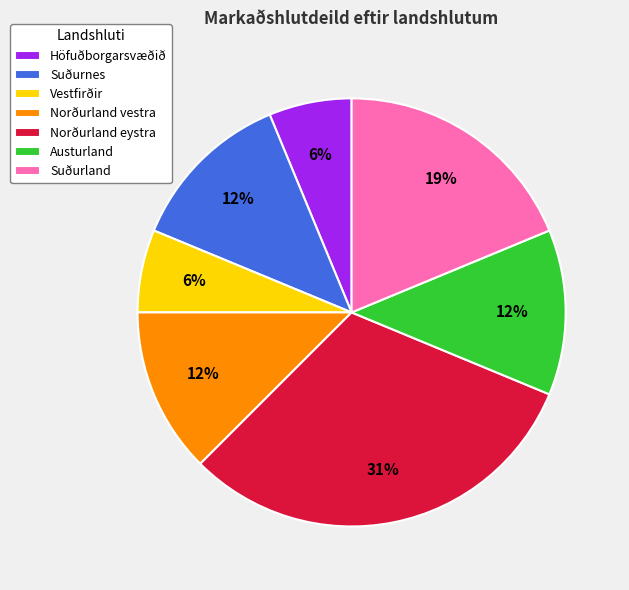

How many segments does this pie chart have?

7